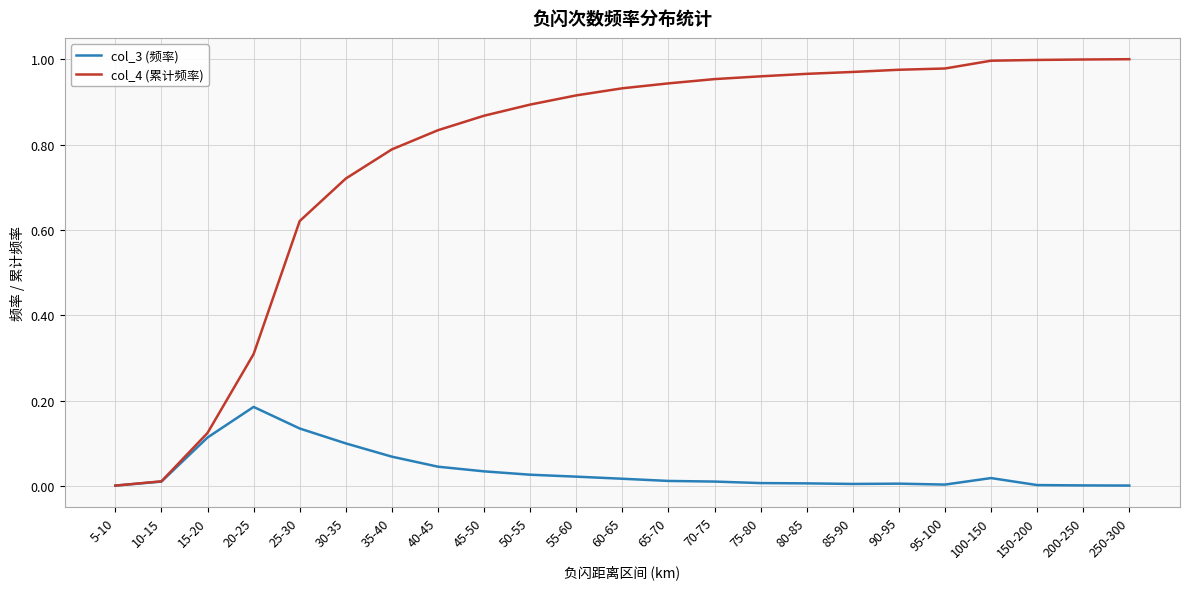

What are all the series names shown in the legend?

col_3 (频率), col_4 (累计频率)